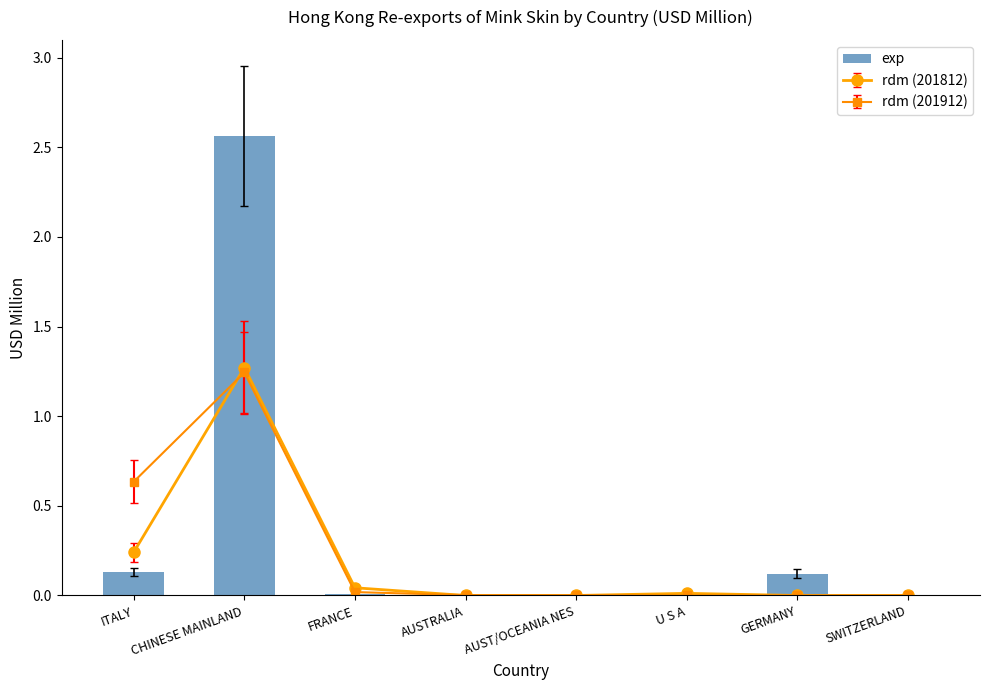

True or false: the data shows 0.1 at ITALY.

False